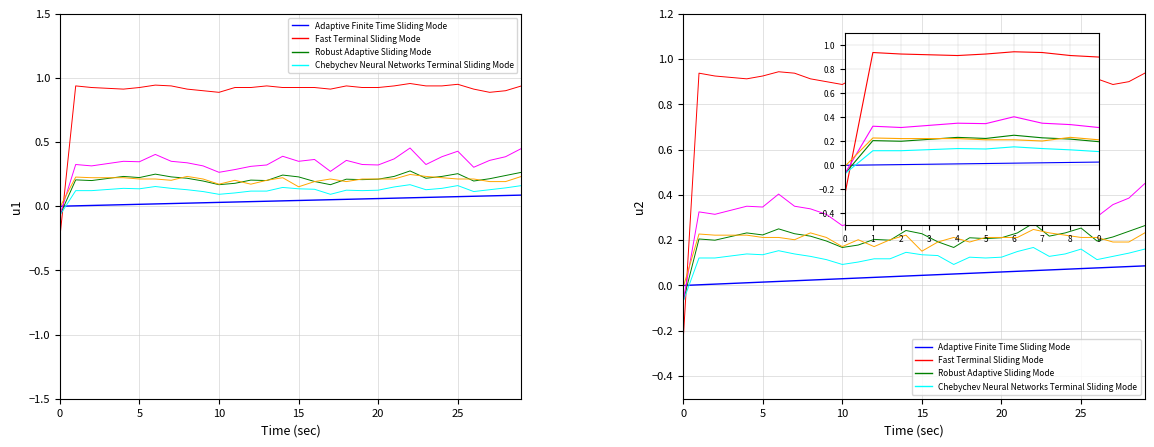

Reading left to right, extract all data points from this chart.

Adaptive Finite Time Sliding Mode: 0.0	0.0	0.0	0.0	0.0	0.0	0.0	0.0	0.0	0.0	0.0	0.0	0.0	0.0	0.0	0.0	0.0	0.1	0.1	0.1	0.1	0.1	0.1	0.1	0.1	0.1	0.1	0.1	0.1	0.1
Fast Terminal Sliding Mode: -0.2	0.9	0.9	0.9	0.9	0.9	0.9	0.9	0.9	0.9	0.9	0.9	0.9	0.9	0.9	0.9	0.9	0.9	0.9	0.9	0.9	0.9	1.0	0.9	0.9	1.0	0.9	0.9	0.9	0.9
Robust Adaptive Sliding Mode: -0.1	0.2	0.2	0.2	0.2	0.2	0.2	0.2	0.2	0.2	0.2	0.2	0.2	0.2	0.2	0.2	0.2	0.2	0.2	0.2	0.2	0.2	0.3	0.2	0.2	0.3	0.2	0.2	0.2	0.3
Chebychev Neural Networks Terminal Sliding Mode: -0.1	0.1	0.1	0.1	0.1	0.1	0.2	0.1	0.1	0.1	0.1	0.1	0.1	0.1	0.1	0.1	0.1	0.1	0.1	0.1	0.1	0.1	0.2	0.1	0.1	0.2	0.1	0.1	0.1	0.2
col_3: -0.1	0.3	0.3	0.3	0.3	0.3	0.4	0.3	0.3	0.3	0.3	0.3	0.3	0.3	0.4	0.3	0.4	0.3	0.4	0.3	0.3	0.4	0.5	0.3	0.4	0.4	0.3	0.4	0.4	0.5
col_6: -0.0	0.2	0.2	0.2	0.2	0.2	0.2	0.2	0.2	0.2	0.2	0.2	0.2	0.2	0.2	0.2	0.2	0.2	0.2	0.2	0.2	0.2	0.2	0.2	0.2	0.2	0.2	0.2	0.2	0.2